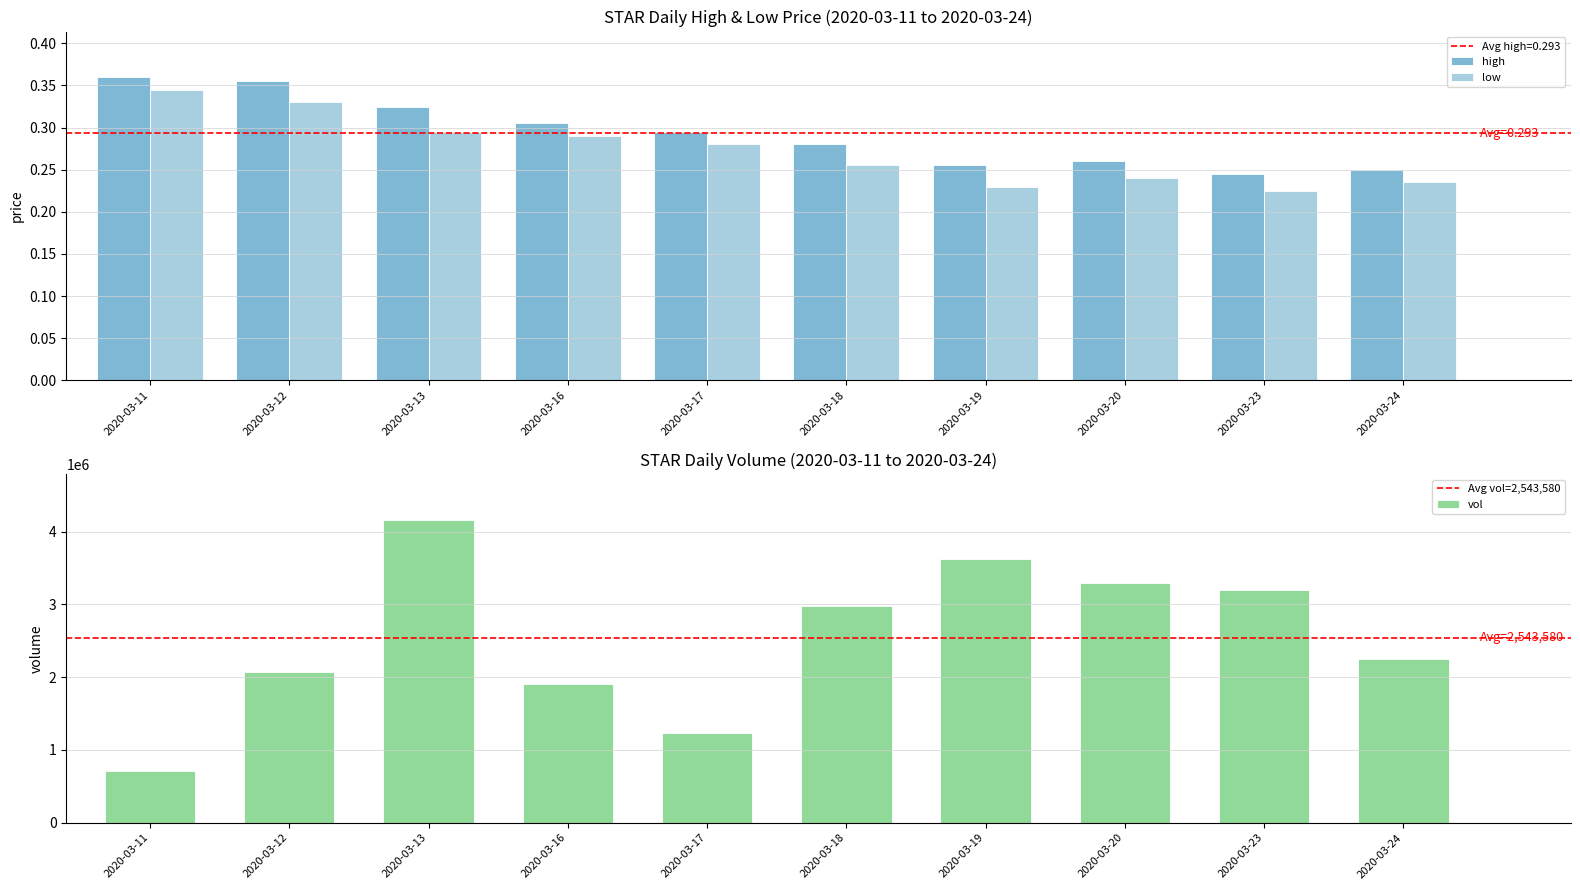

What value does the high series have at 2020-03-23?

0.2